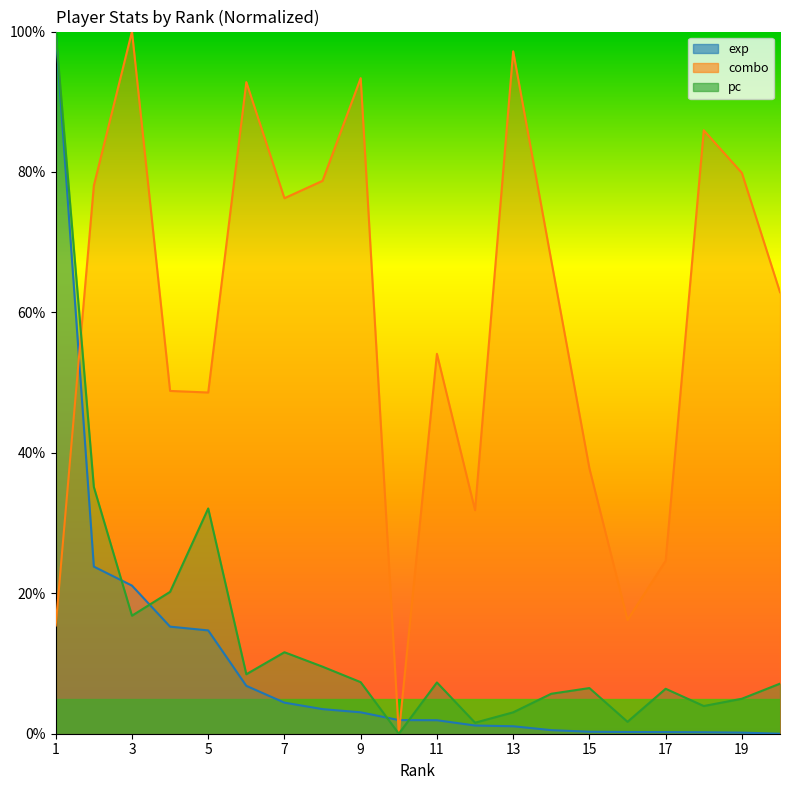

What is the sum of all exp values?

200.4